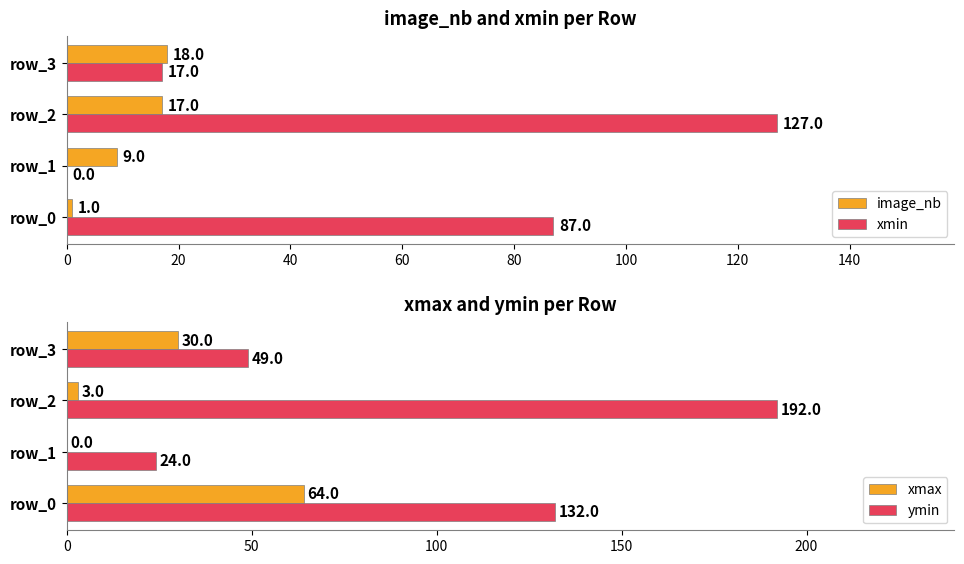

How many values in the image_nb series exceed 17?

1